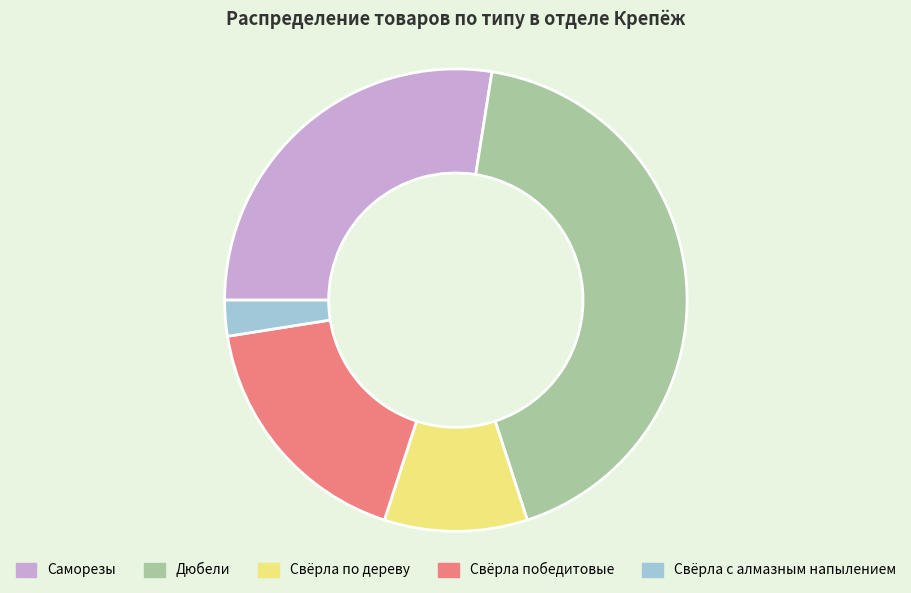

How many slices are in this pie chart?

5